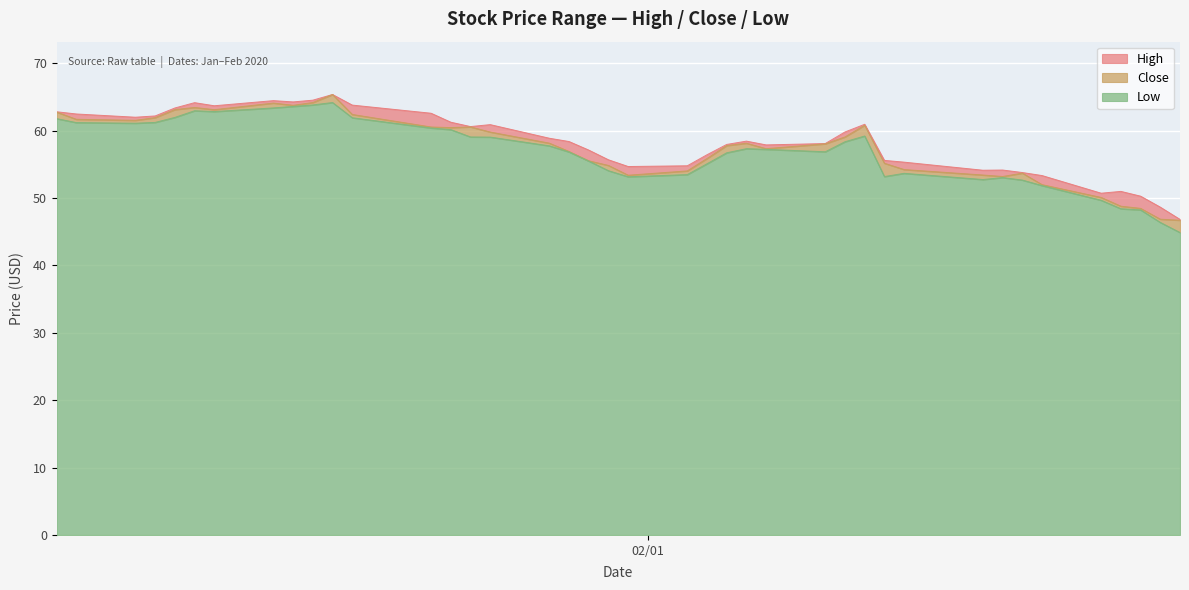

What is the total value across all series at 2020-01-10?

189.7